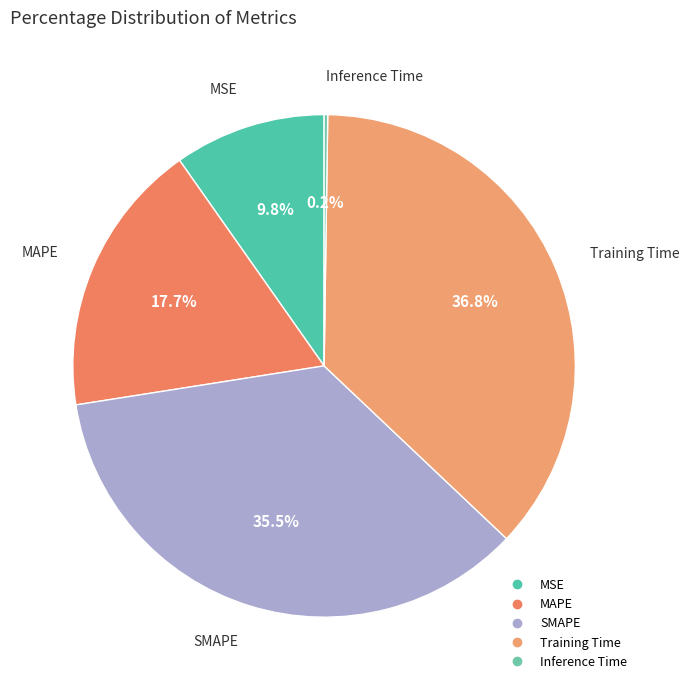

Is the sum of SMAPE and MSE greater than half?

No